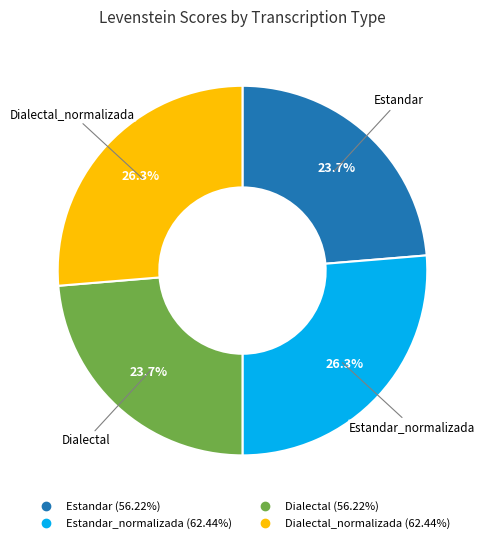

Count the number of slices in the pie.

4